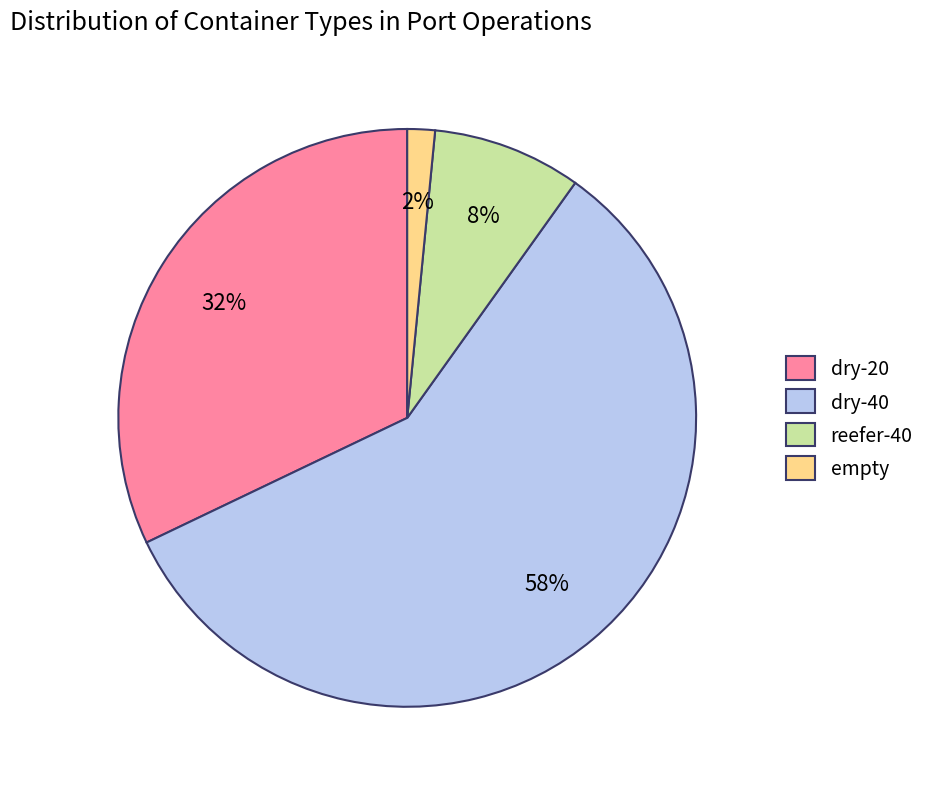

Do empty and dry-40 together represent more than half of the pie?

Yes